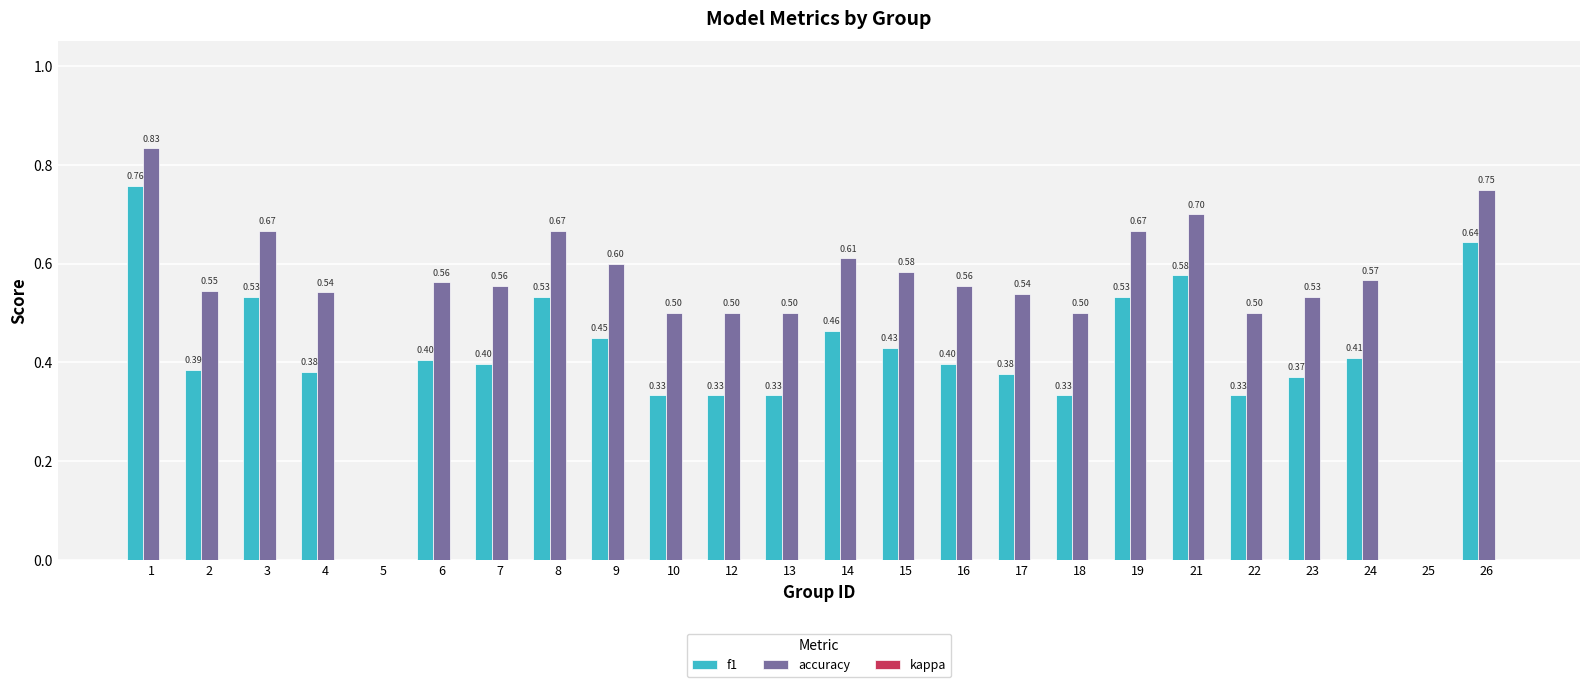

What is the sum of all accuracy values?

13.0